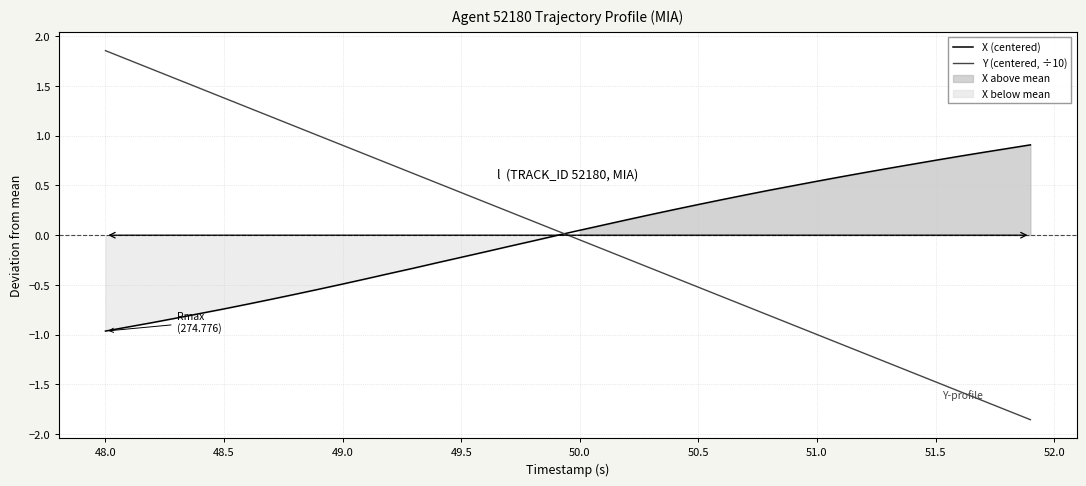

The value of X (centered) at 51.0 is 0.9. True or false?

False